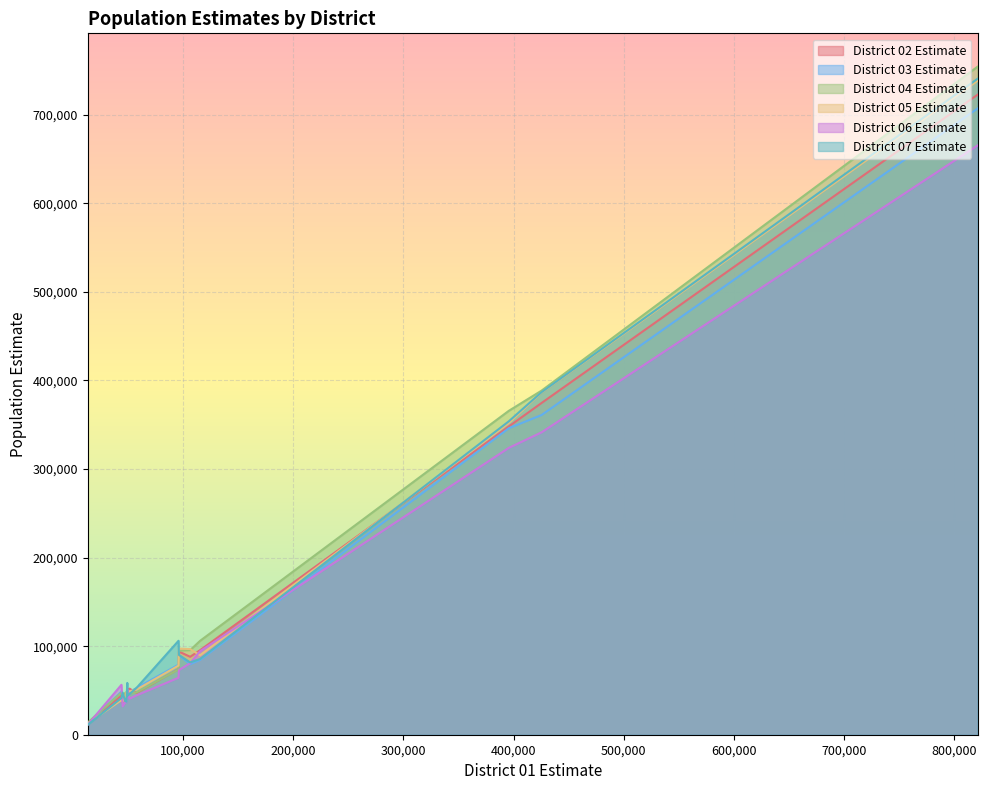

What is the maximum value for District 06 Estimate?

665215